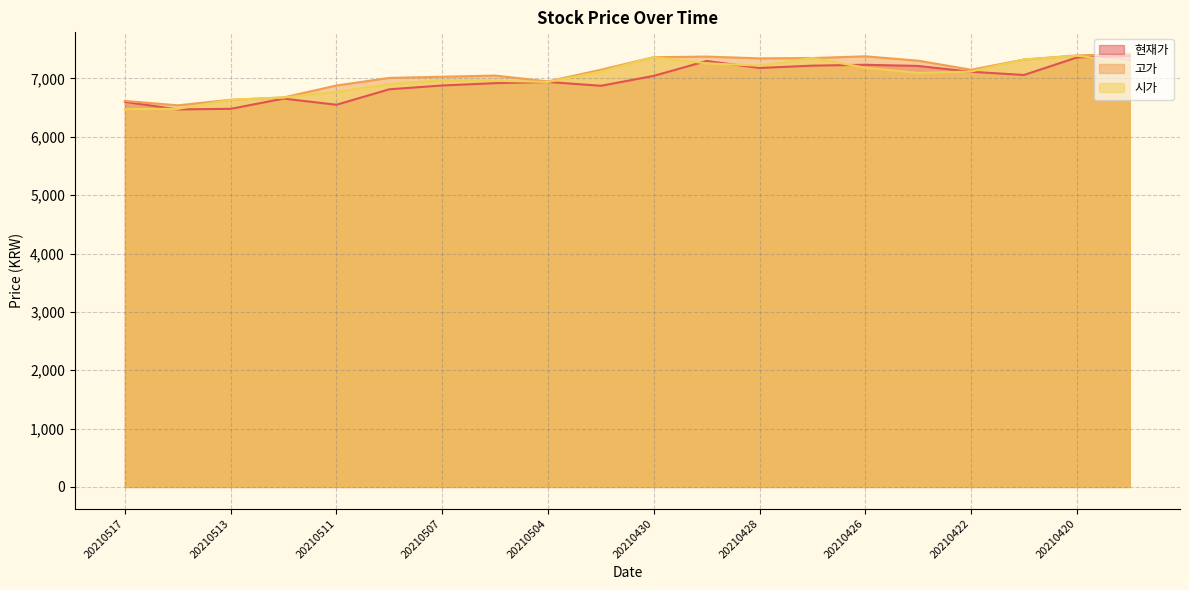

Is it true that 시가 equals 2984 at 20210426?

False